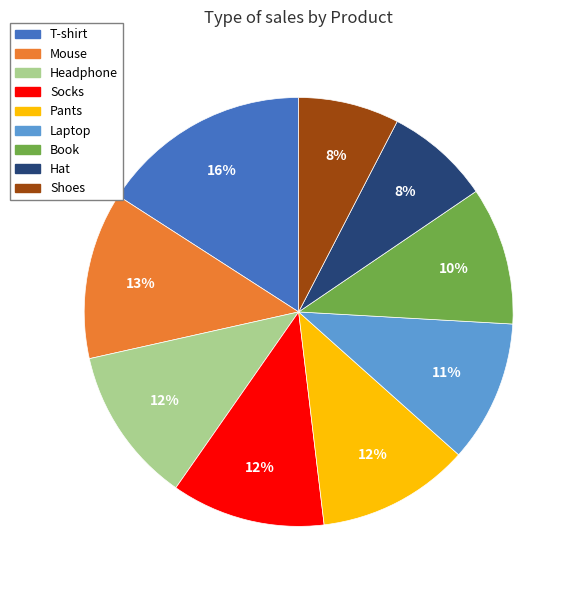

Combined, do Book and Shoes account for over 50%?

No